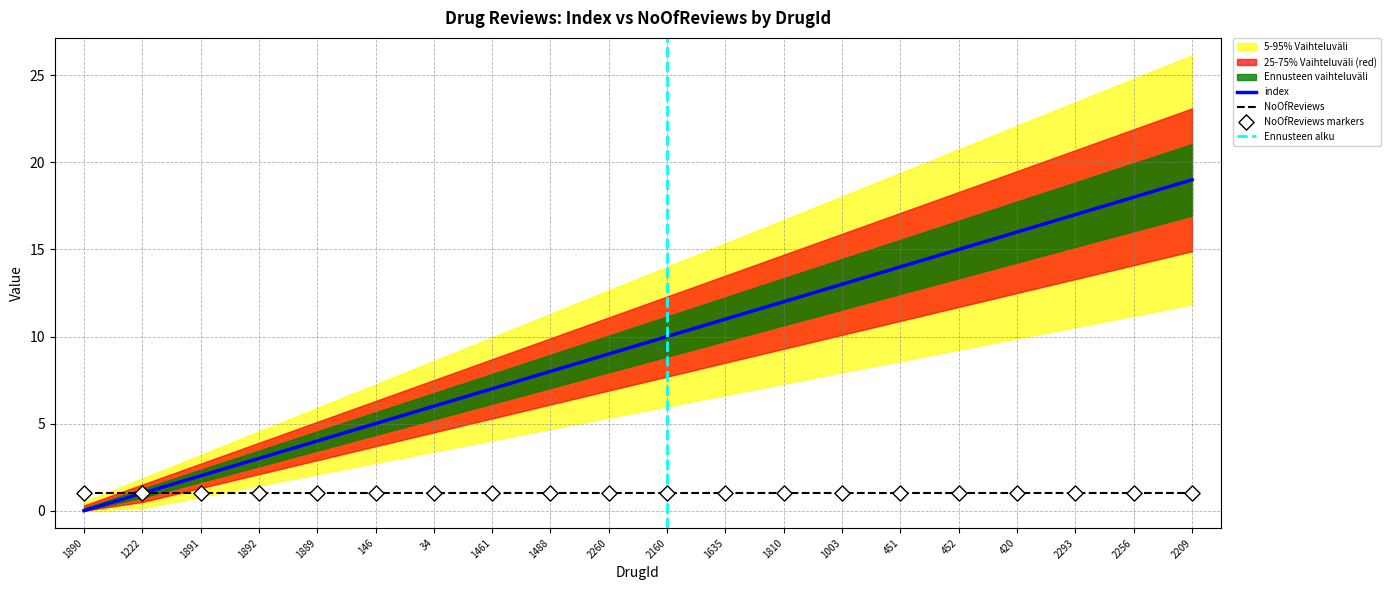

What is the change in value from 2160 to 1003?

+3